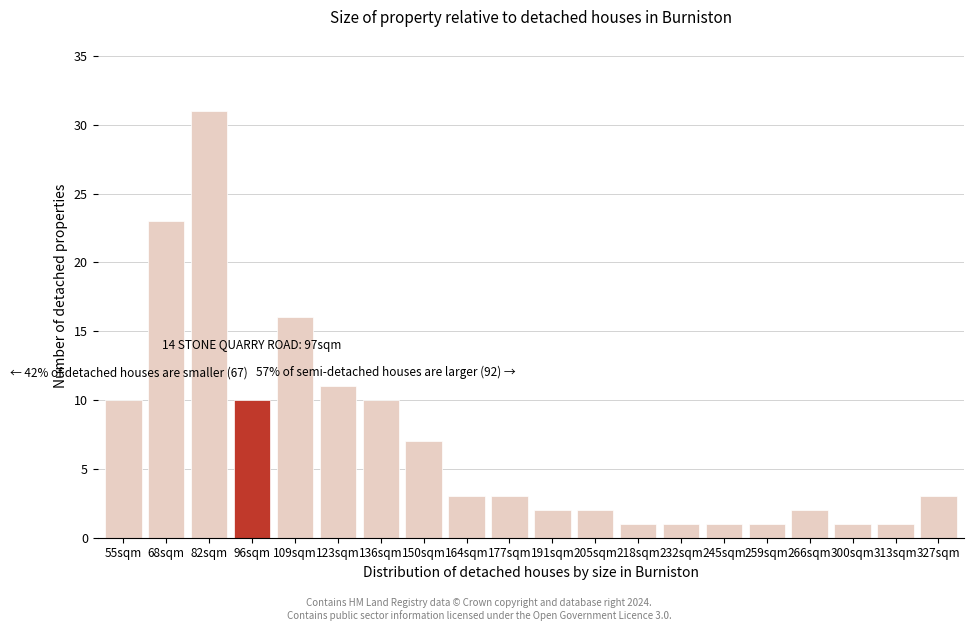

Reading left to right, transcribe all the data shown in this chart.

55sqm=10	68sqm=23	82sqm=31	96sqm=10	109sqm=16	123sqm=11	136sqm=10	150sqm=7	164sqm=3	177sqm=3	191sqm=2	205sqm=2	218sqm=1	232sqm=1	245sqm=1	259sqm=1	266sqm=2	300sqm=1	313sqm=1	327sqm=3